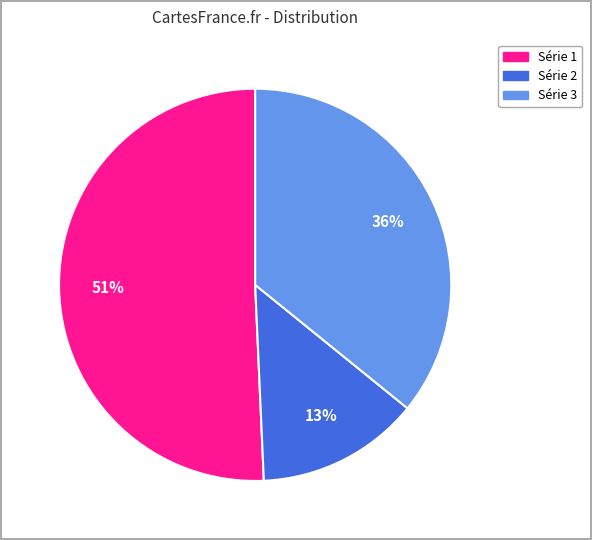

Is the sum of Série 1 and Série 3 greater than half?

Yes